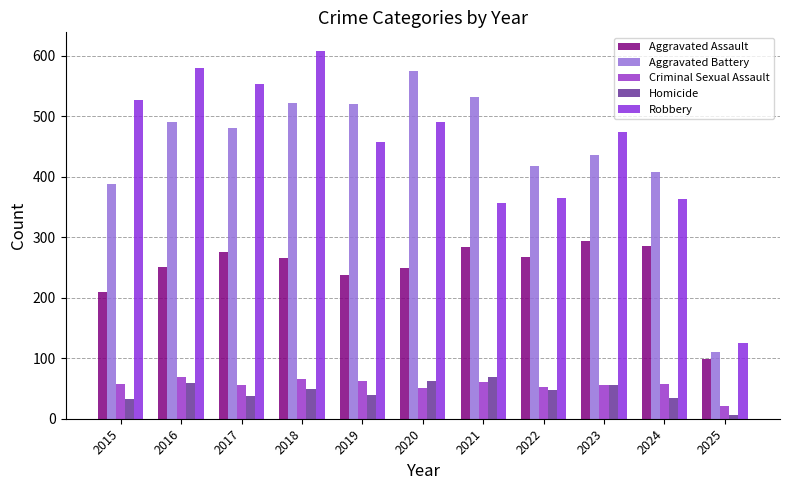

What is the spread (max minus min) of values at 2020?

524